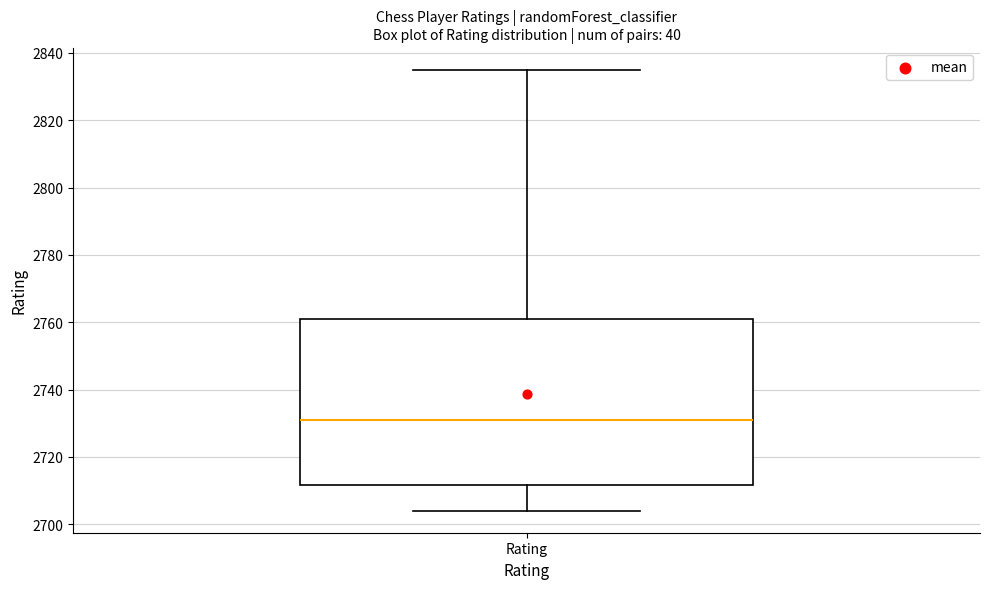

Where is the upper edge of the box for Rating on the y-axis? The values are not printed on the chart, so give them approximately, as read against the axis.

2762